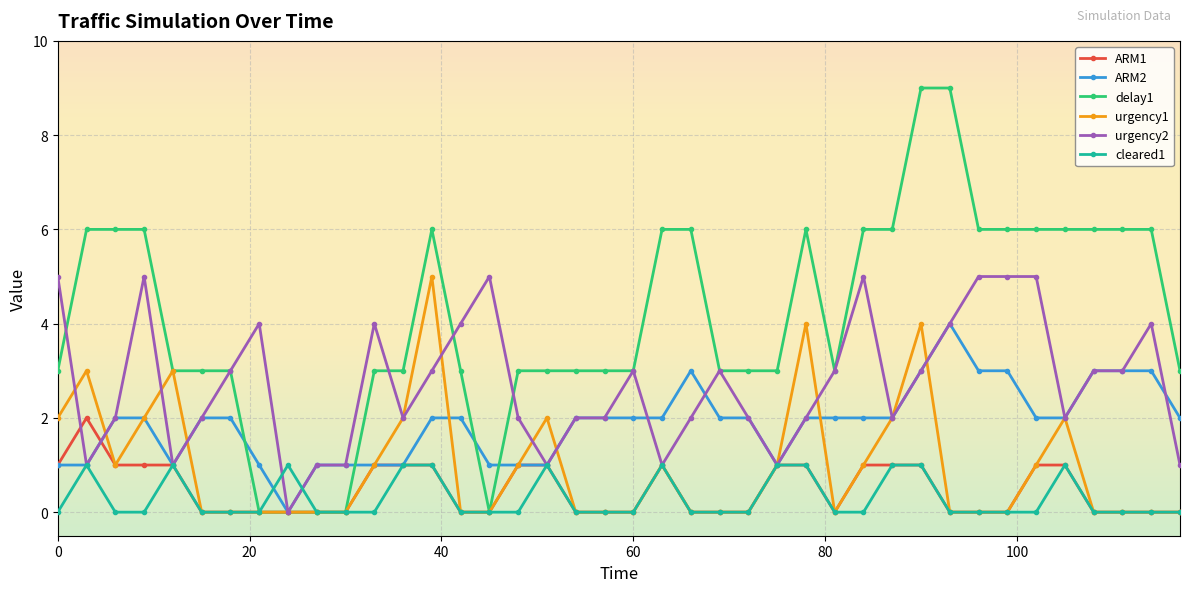

After their last crossing, which series has the higher values: cleared1 or ARM2?

ARM2